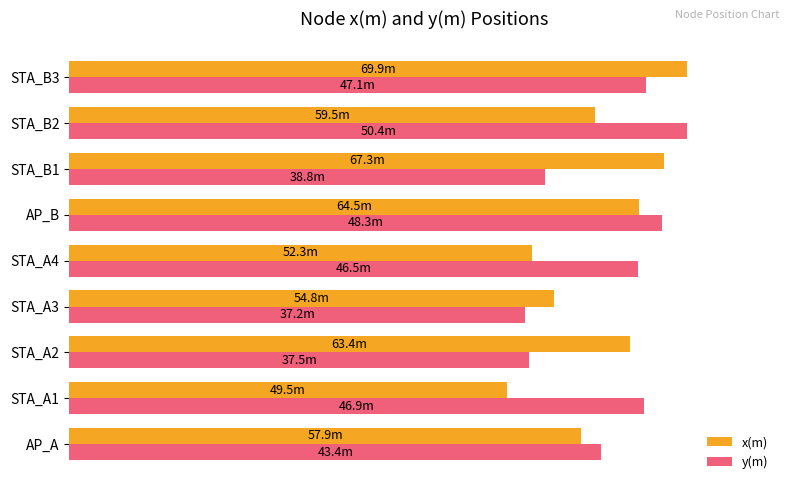

What are all the series names shown in the legend?

x(m), y(m)